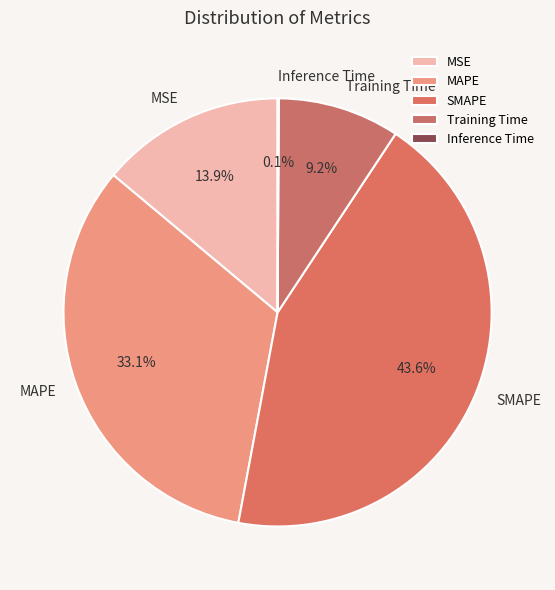

Which slice is the largest?

SMAPE